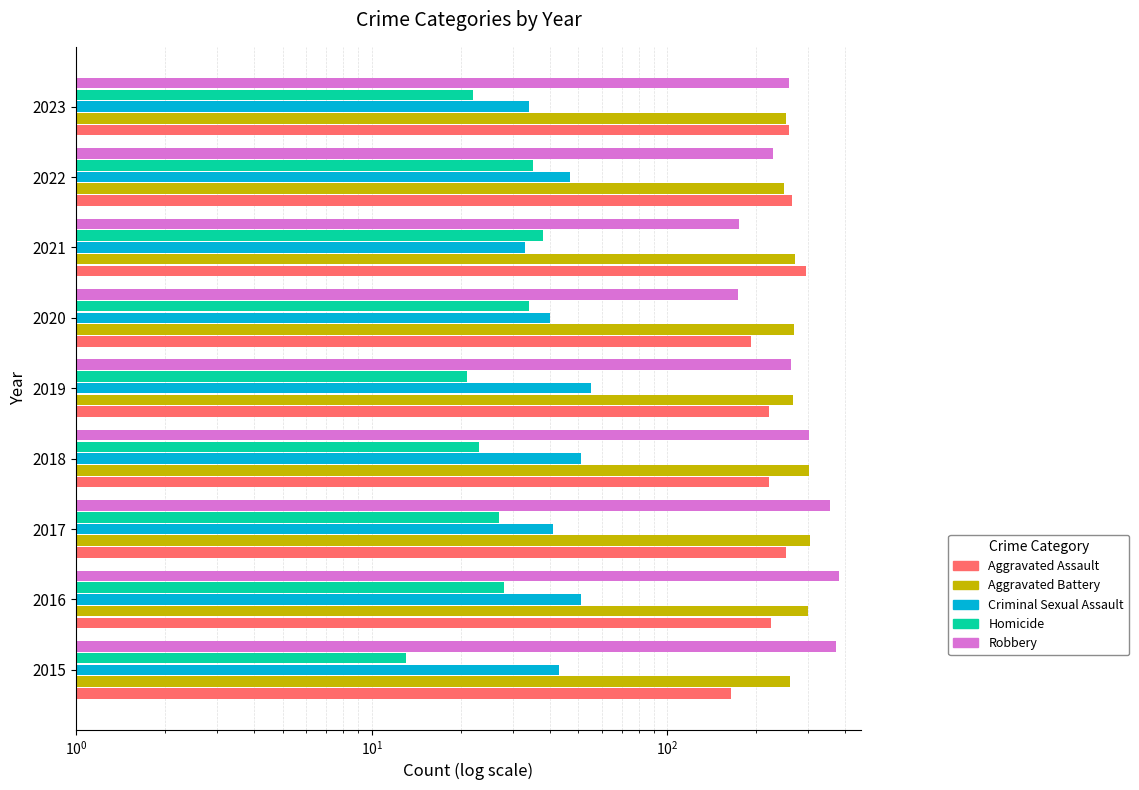

The Criminal Sexual Assault series shows 51 at $\mathdefault{10^{0}}$. True or false?

True